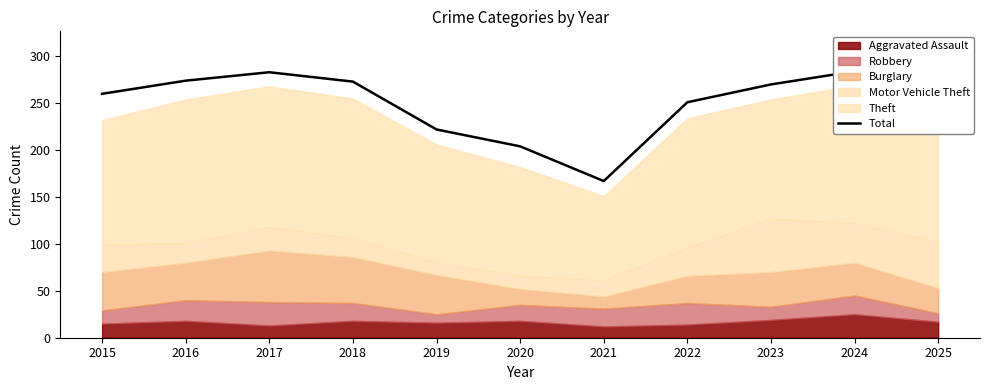

Reading left to right, list all the values displayed in this chart.

2015=260	2016=274	2017=283	2018=273	2019=222	2020=204	2021=167	2022=251	2023=270	2024=284	2025=276